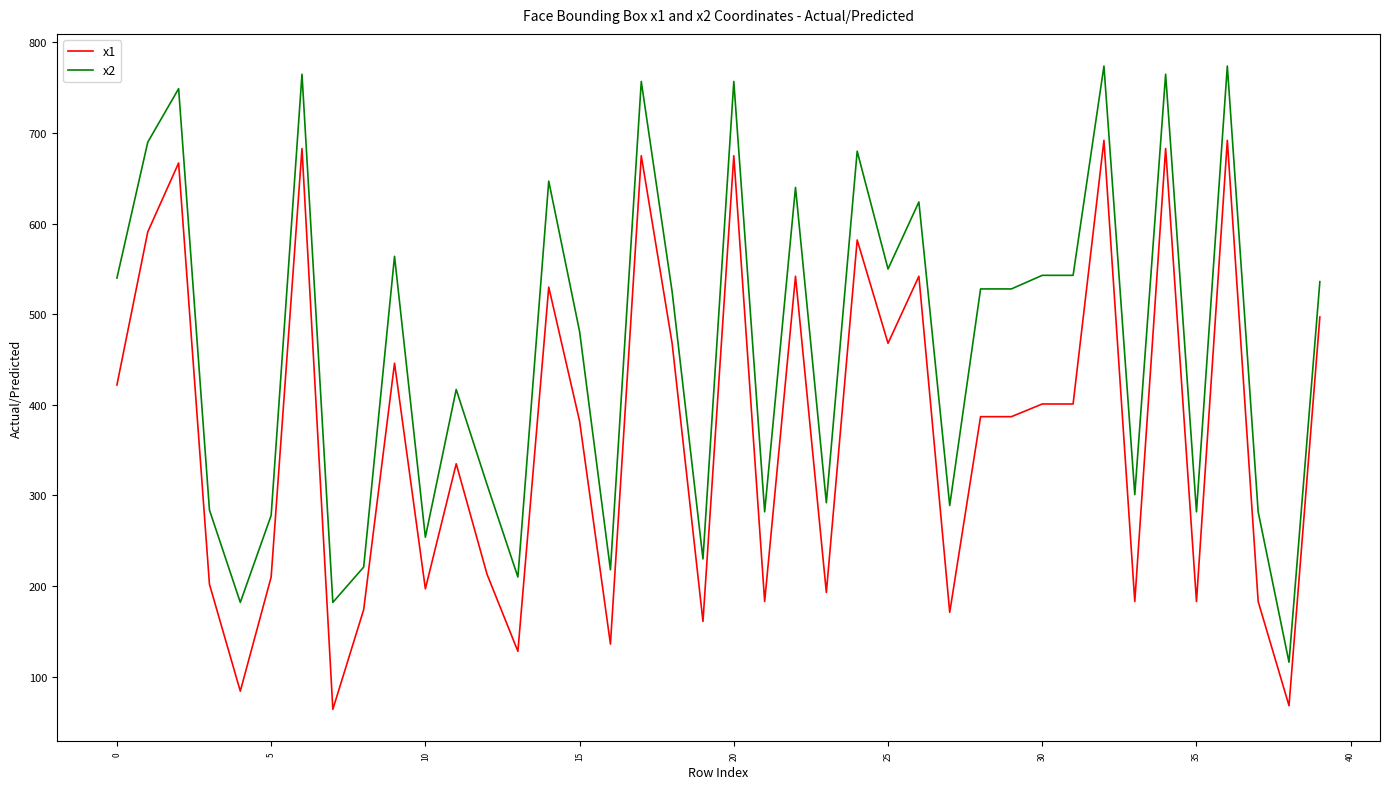

True or false: x2 and x1 intersect in this chart.

False